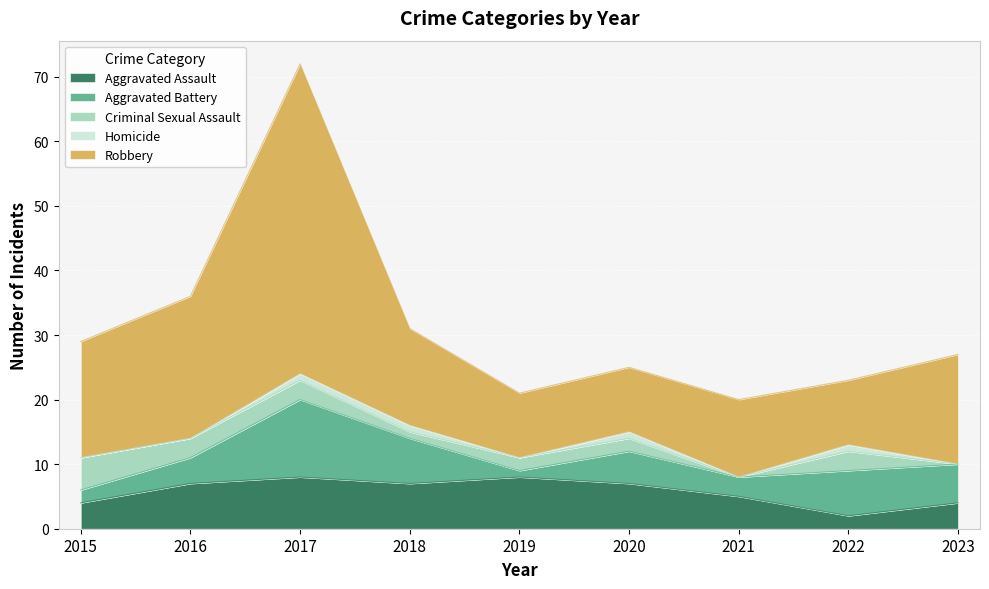

True or false: Robbery and Criminal Sexual Assault cross at least once.

False